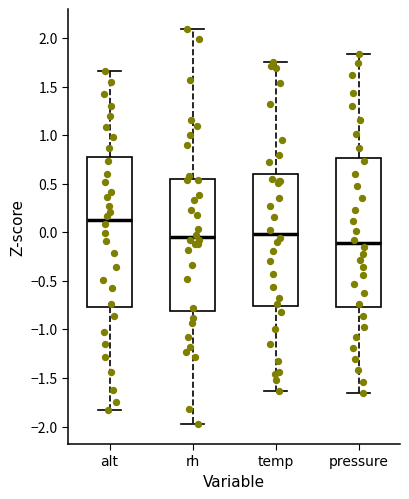

Reading left to right, read every box against the y-axis: the position of its median line, the range the box covers, and the ends of its whiskers. The values are not printed on the chart, so give them approximately, as read against the axis.

alt: median 0.15, box -0.75 to 0.75, whiskers -1.85 to 1.65
rh: median -0.05, box -0.80 to 0.55, whiskers -2.00 to 2.10
temp: median 0.00, box -0.75 to 0.60, whiskers -1.65 to 1.75
pressure: median -0.10, box -0.75 to 0.75, whiskers -1.65 to 1.85